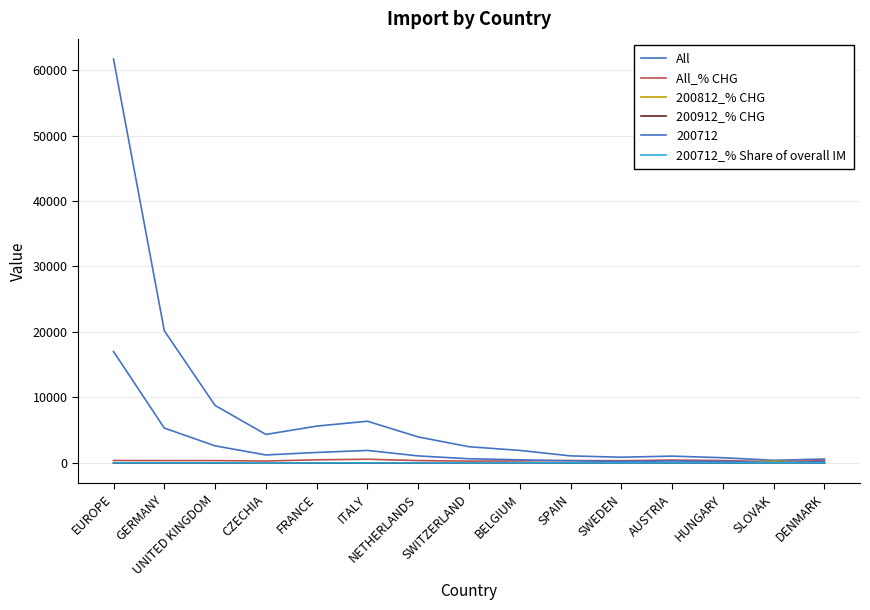

What is the sum of the 200812_% CHG values at SLOVAK and EUROPE?

248.7